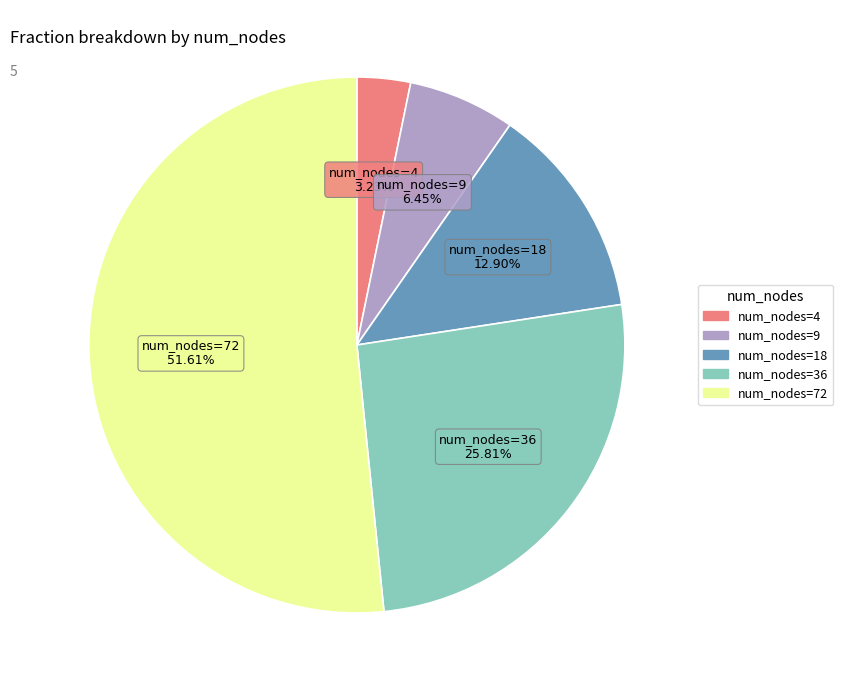

Does any single category account for the majority?

Yes